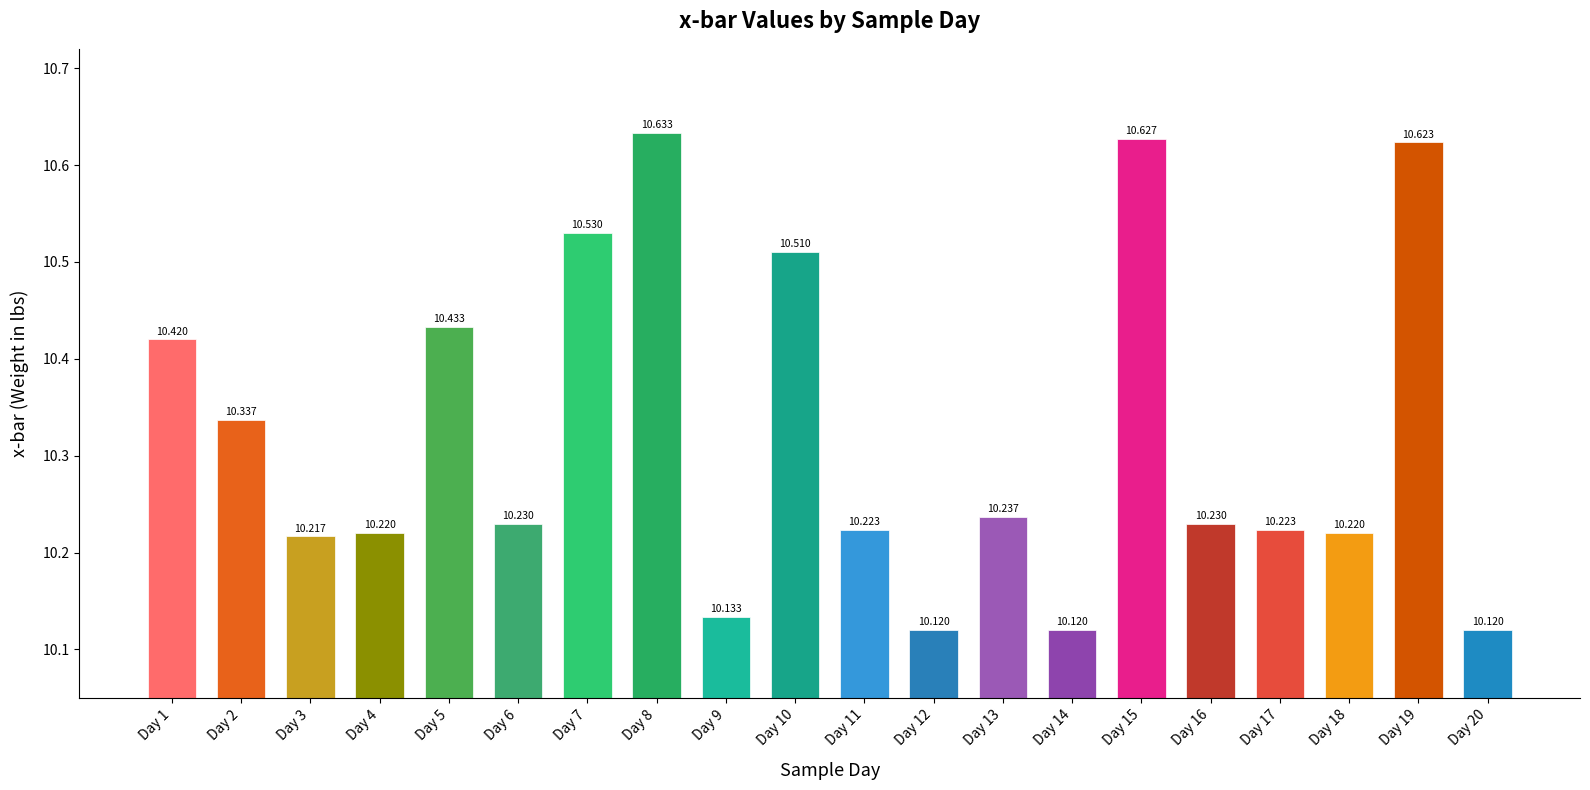

What is the change in value from Day 1 to Day 14?

-0.3